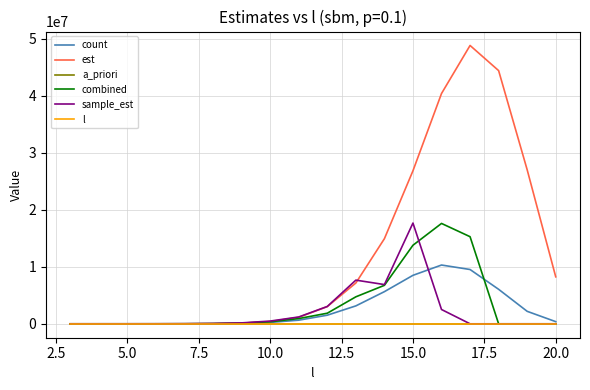

In a_priori, how many points are higher than both neighbors (excluding endpoints)?

1